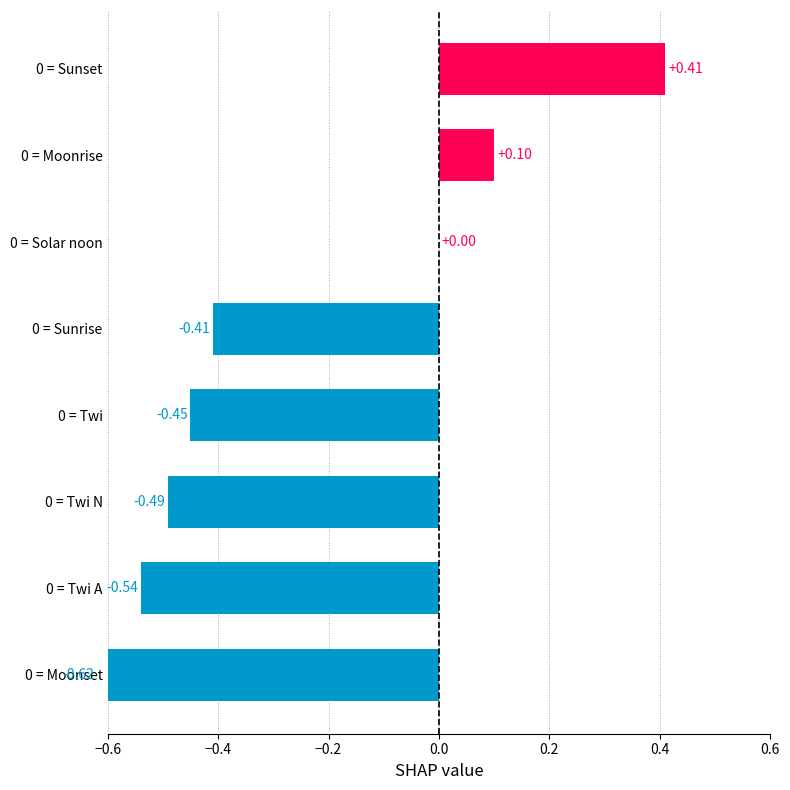

What is the greatest value displayed?

0.4